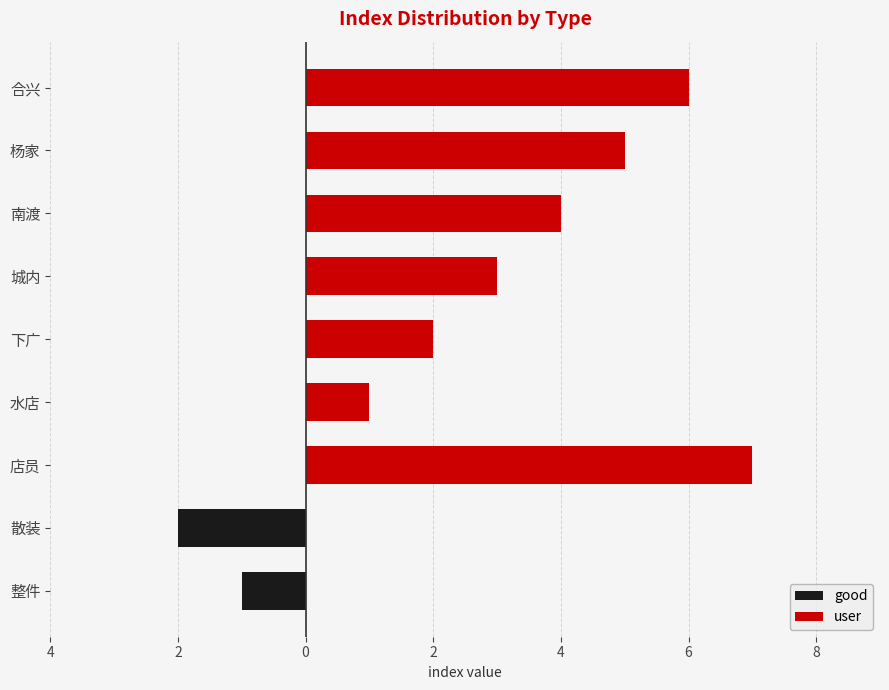

What is the smallest value displayed?

-2